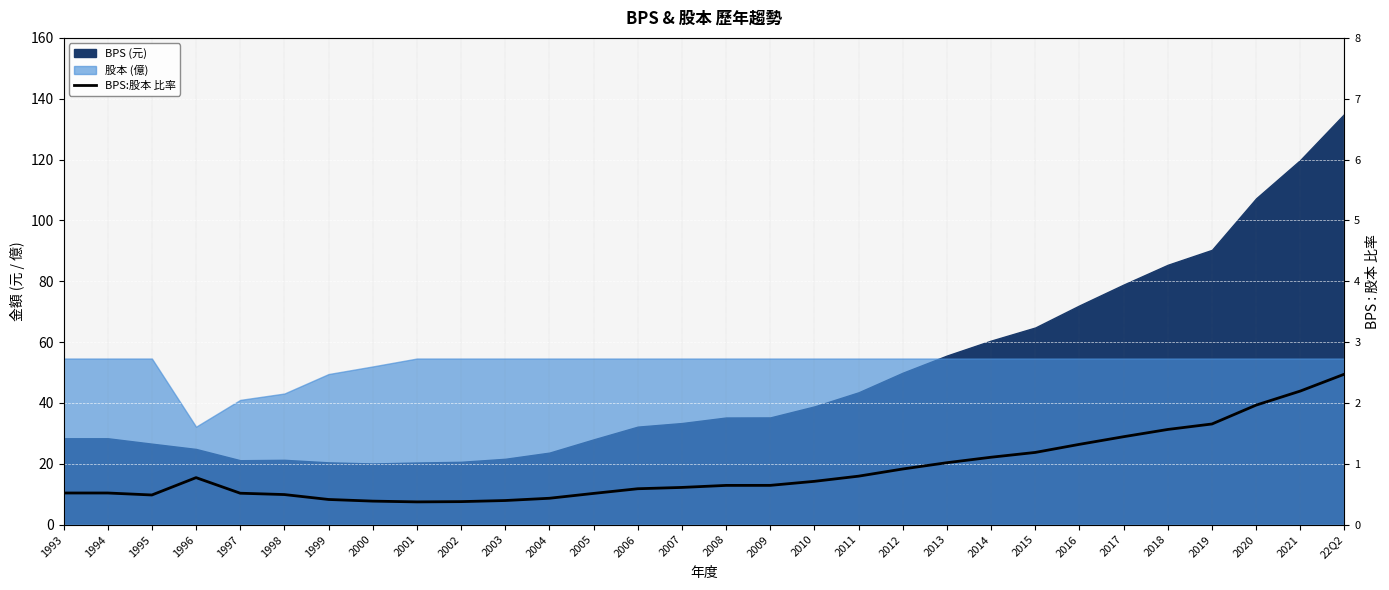

True or false: there are more than 1 points higher than both neighbors.

False